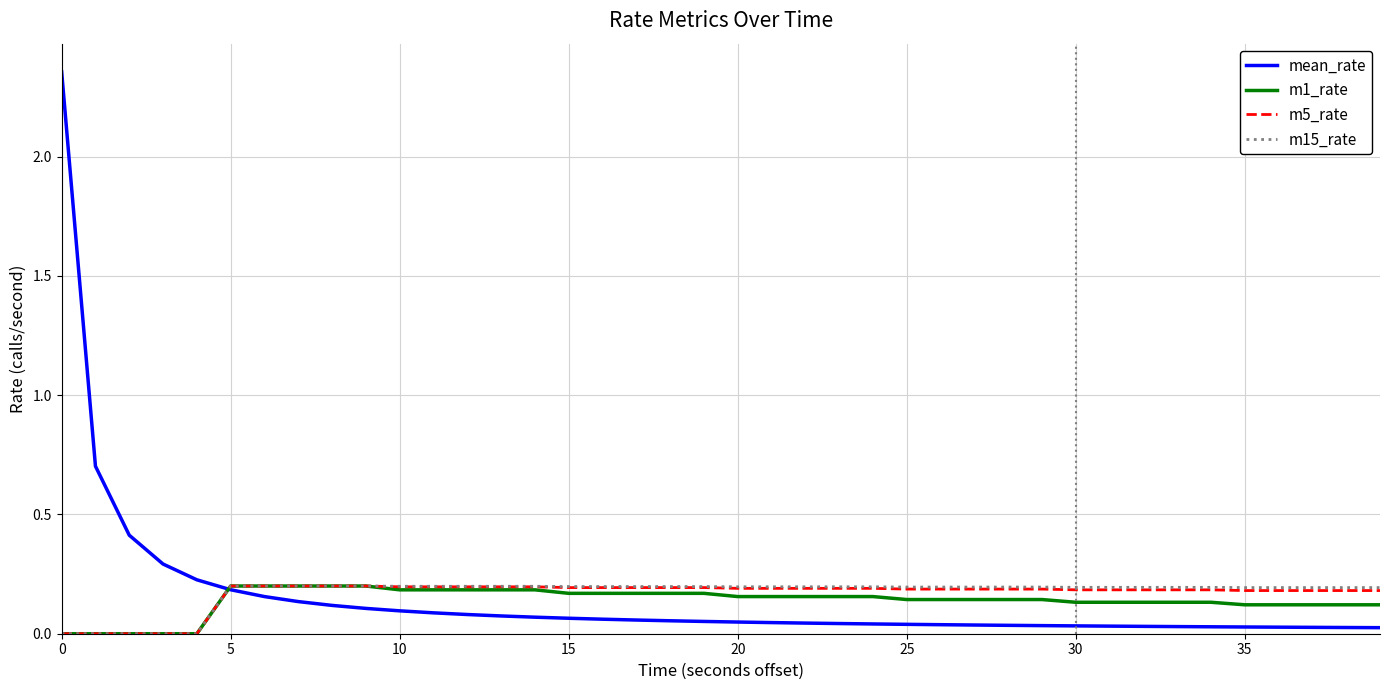

Which series has the largest range (max minus min)?

mean_rate